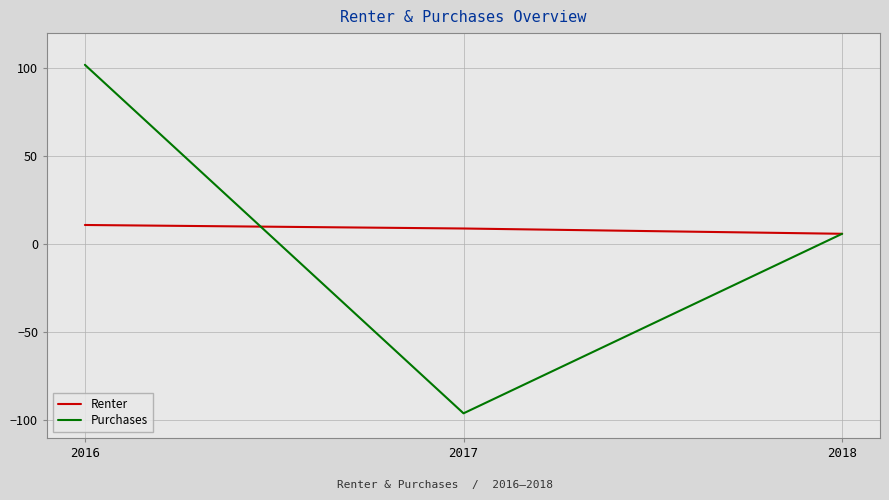

Reading left to right, transcribe all the data shown in this chart.

Renter: 11	9	6
Purchases: 102	-96	6